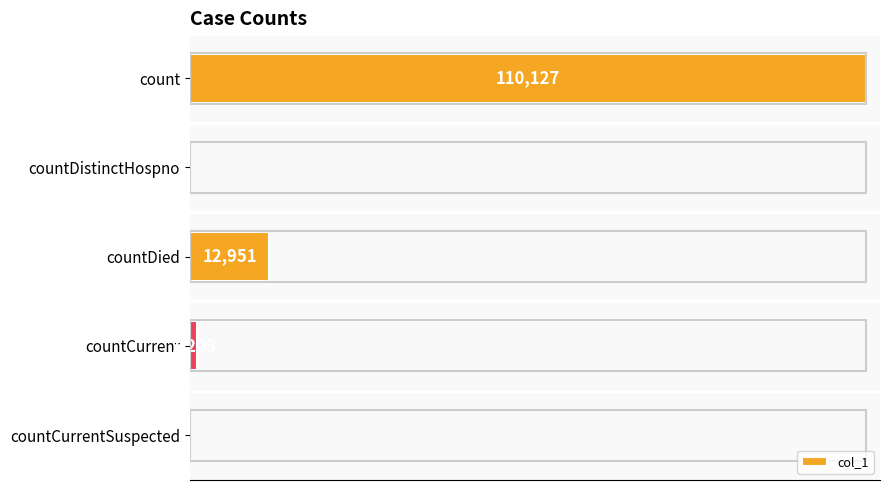

At which label is the value closest to 55063?

countDied